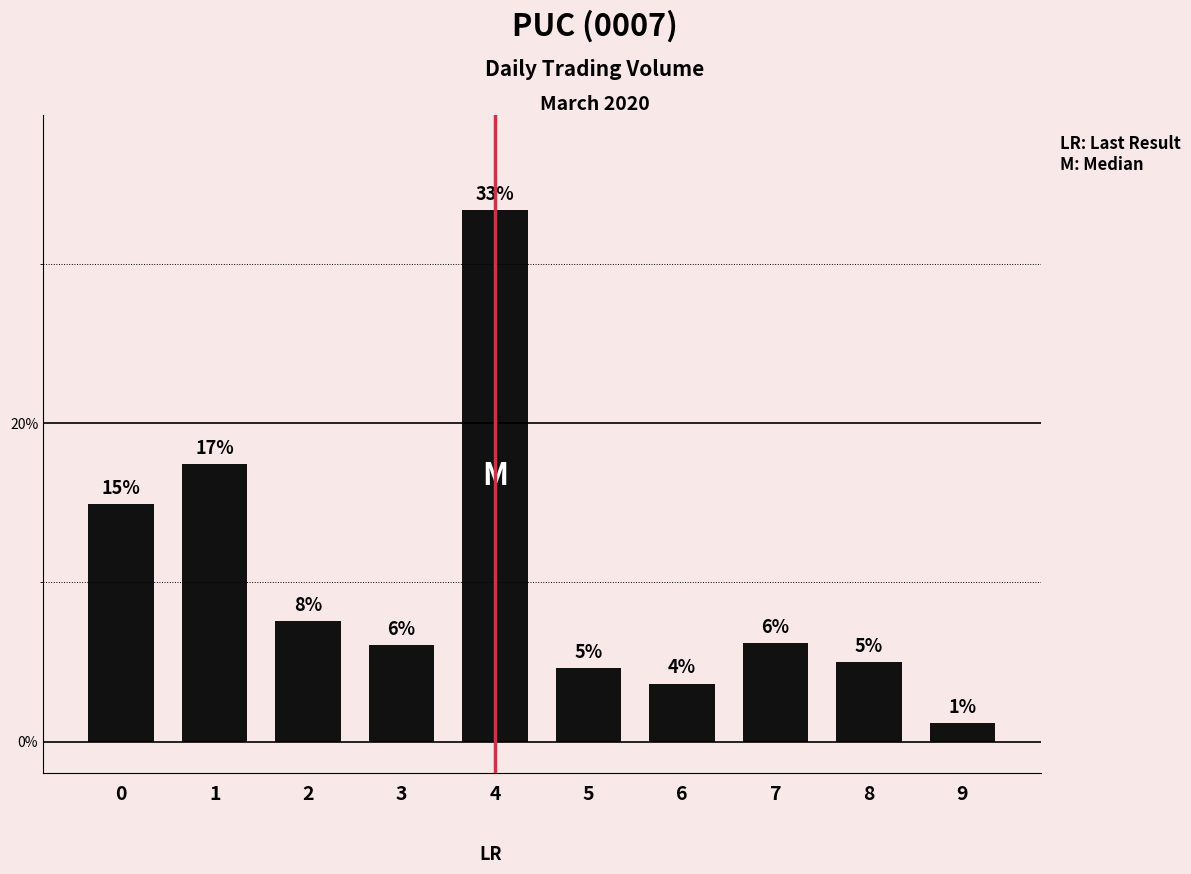

Are the bars horizontal?

No